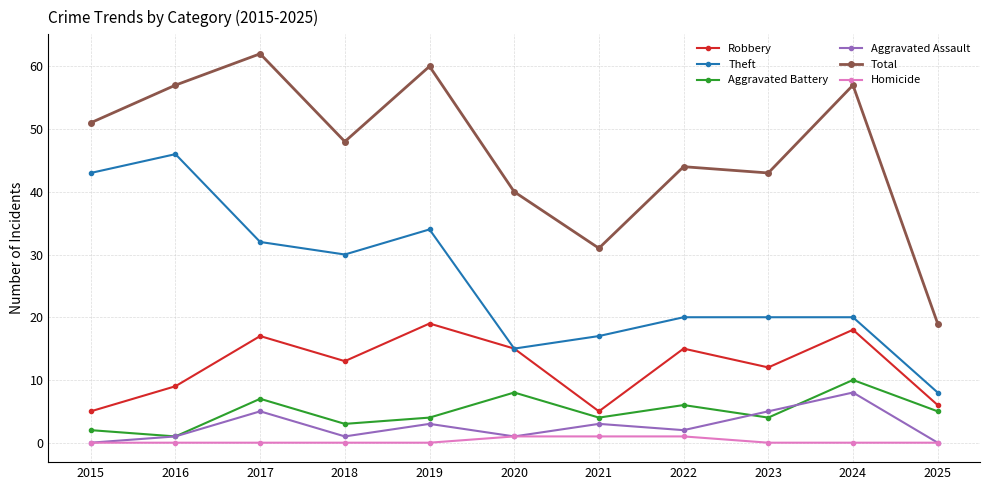

List the series in order of their peak value, highest first.

Total, Theft, Robbery, Aggravated Battery, Aggravated Assault, Homicide